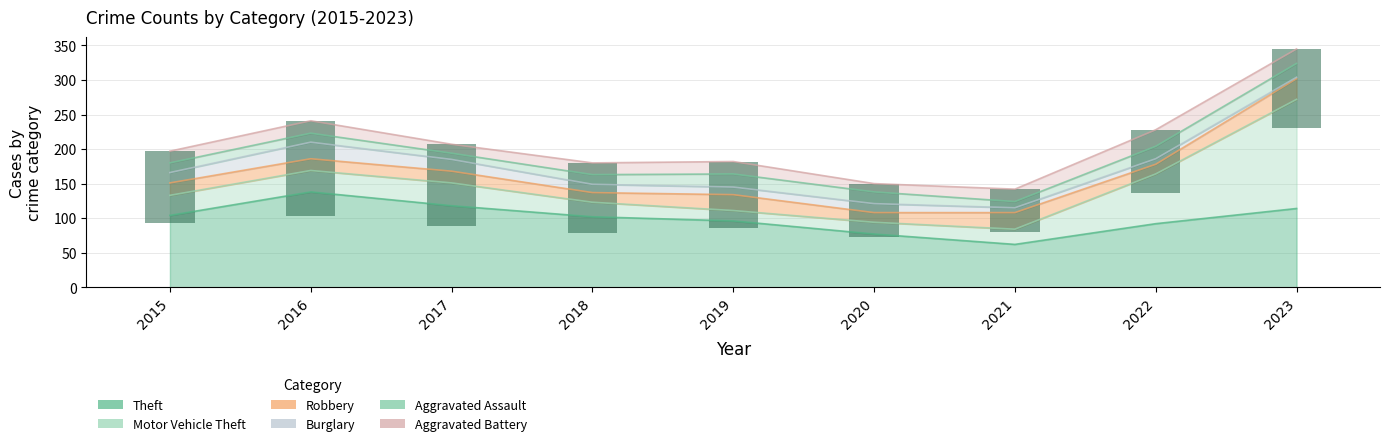

The value of Burglary at 2017 is 8. True or false?

False